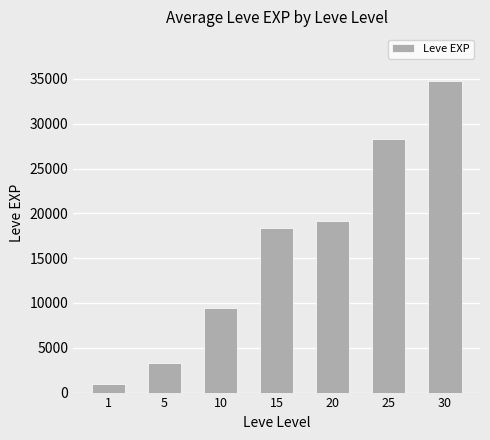

What is the sum of the values at 10 and 20?

28550